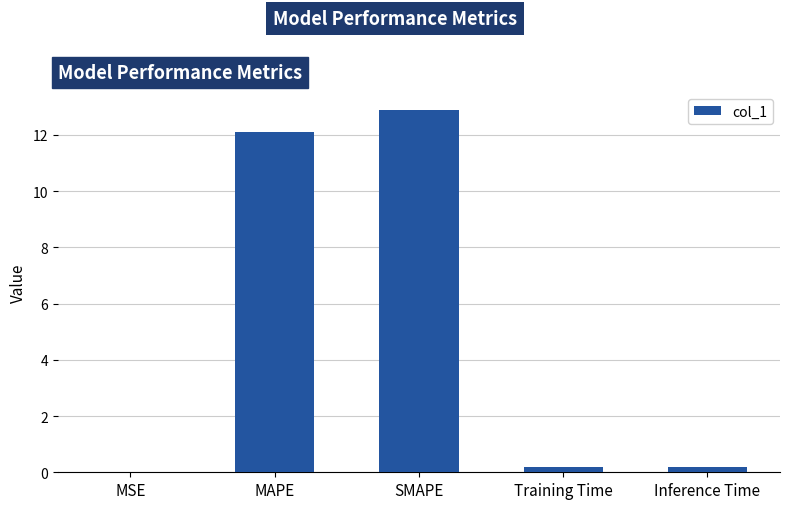

Is it true that the value at MAPE is 21.0?

False